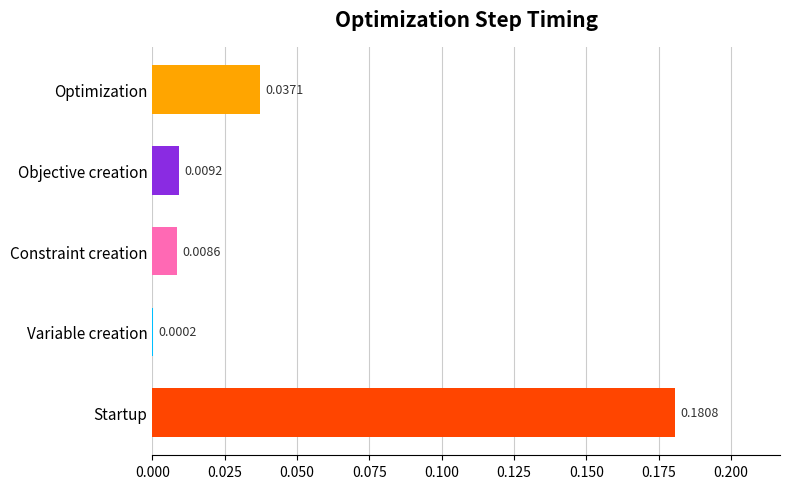

Between Constraint creation and Optimization, which is larger?

Optimization